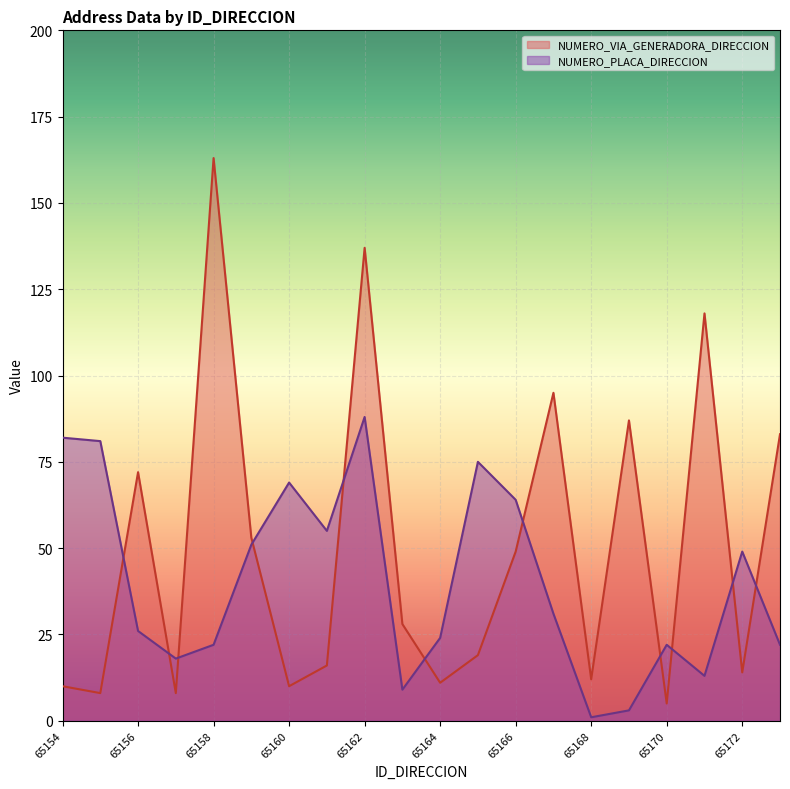

What is the maximum value shown in the chart?

163